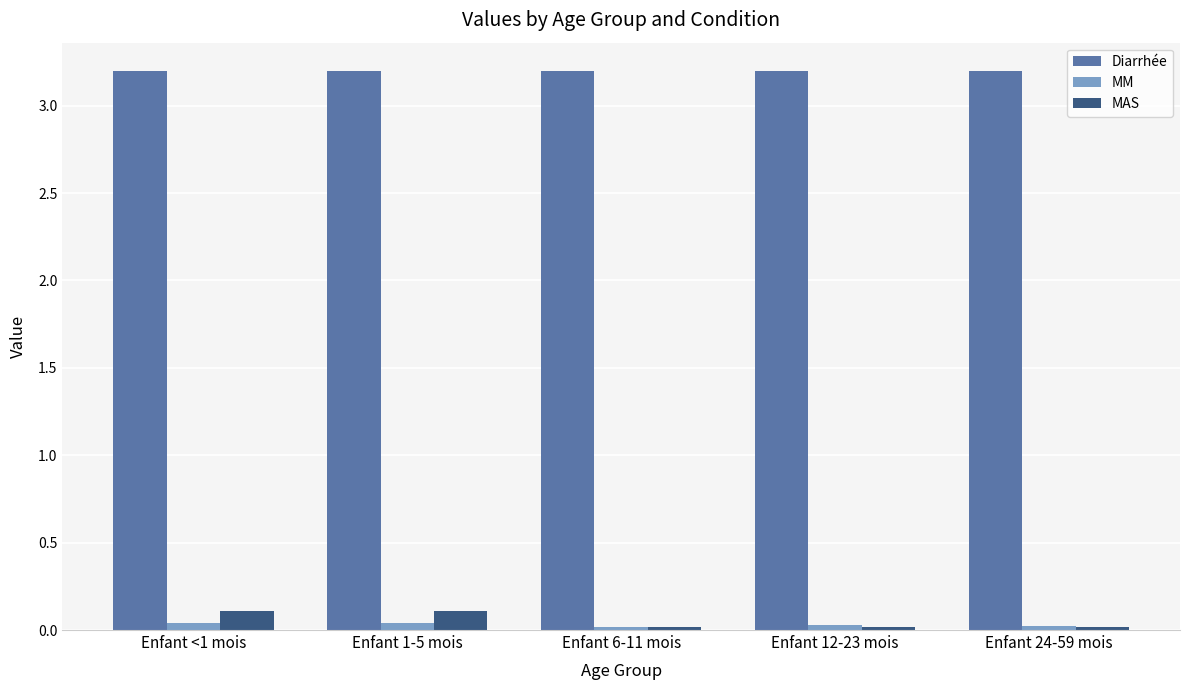

Between Enfant <1 mois and Enfant 6-11 mois, which series saw the biggest shift?

MAS